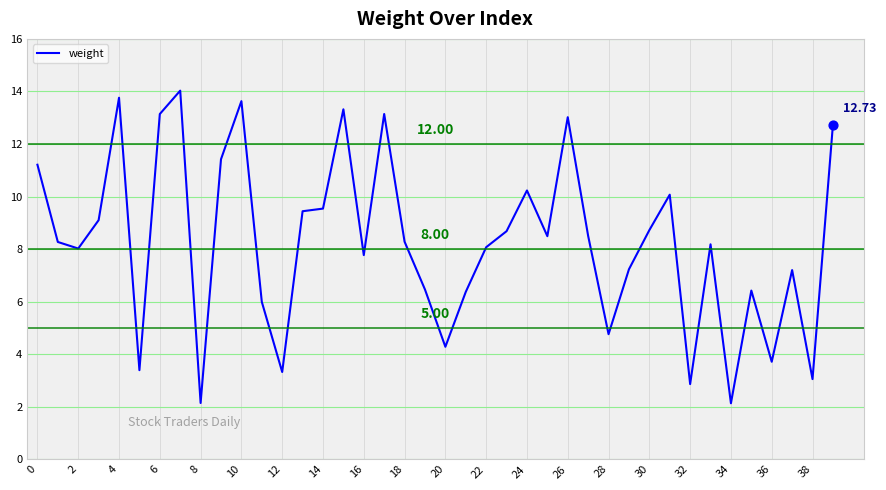

What is the difference between the maximum and minimum values?

11.9